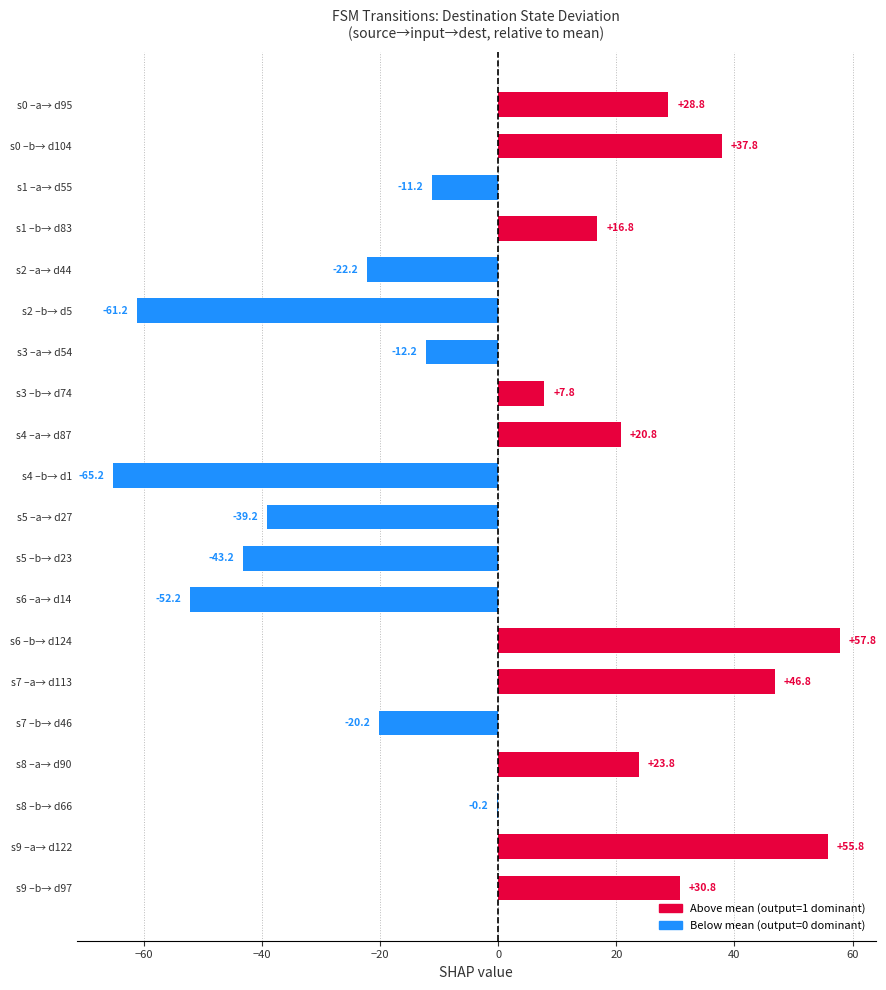

Where is the data nearest to the value -3?

s8 –b→ d66